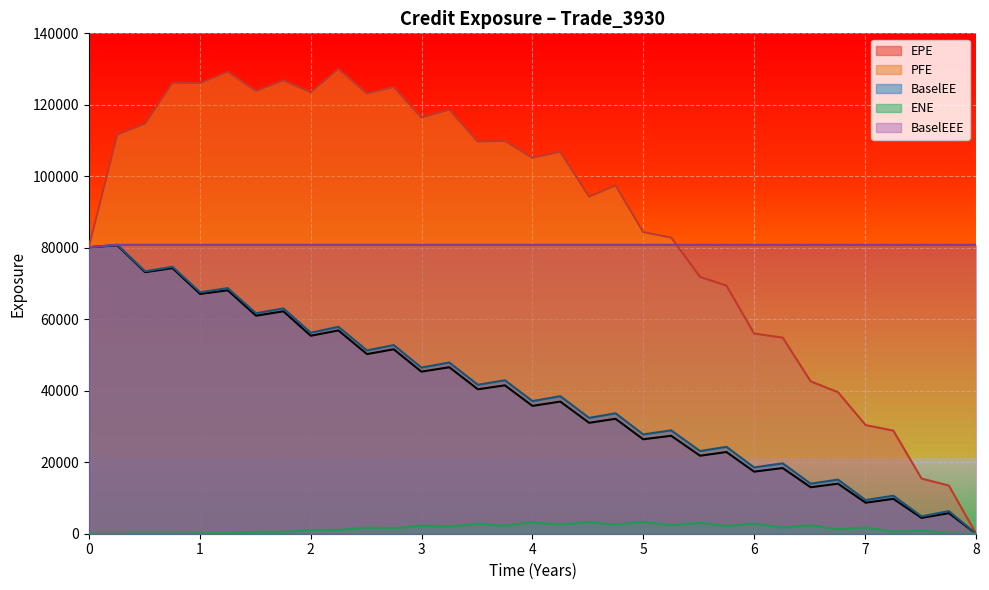

Reading left to right, what are all the values shown in this chart?

EPE: 80152.3	80689.8	73170.8	74305.8	67089.5	68103.9	60997.7	62228.9	55391.0	56875.3	50258.3	51603.1	45345.7	46580.6	40409.4	41516.8	35770.3	36968.8	31032.6	32155.4	26425.6	27406.4	21828.3	22857.9	17371.5	18373.9	13006.2	14001.8	8671.7	9756.2	4432.3	5755.6	0.0
PFE: 80152.3	111655.0	114751.0	126181.0	126074.0	129238.0	123887.0	126838.0	123528.0	130040.0	123184.0	124977.0	116441.0	118639.0	109694.0	109904.0	105205.0	106850.0	94300.9	97485.1	84386.9	82864.6	71840.9	69406.4	56003.9	54875.1	42623.0	39592.2	30384.8	28852.9	15430.5	13481.8	0.0
BaselEE: 80152.3	80828.7	73420.2	74687.5	67557.1	68708.4	61672.7	63050.1	56240.2	57887.7	51282.2	52778.9	46492.3	47897.0	41676.1	42939.8	37103.8	38476.9	32412.4	33693.5	27783.1	28924.5	23128.9	24308.0	18543.9	19698.1	14002.4	15136.5	9413.6	10637.8	4854.7	6331.9	0.0
ENE: 0.0	0.0	28.2	23.2	119.0	189.3	531.7	555.9	1071.6	1074.5	1694.1	1572.8	2245.8	2000.5	2782.5	2237.0	3200.9	2605.6	3283.9	2562.9	3332.4	2379.9	3098.7	2165.5	2817.2	1741.8	2371.4	1225.2	1757.3	567.7	916.9	18.4	0.0
BaselEEE: 80152.3	80828.7	80828.7	80828.7	80828.7	80828.7	80828.7	80828.7	80828.7	80828.7	80828.7	80828.7	80828.7	80828.7	80828.7	80828.7	80828.7	80828.7	80828.7	80828.7	80828.7	80828.7	80828.7	80828.7	80828.7	80828.7	80828.7	80828.7	80828.7	80828.7	80828.7	80828.7	80828.7